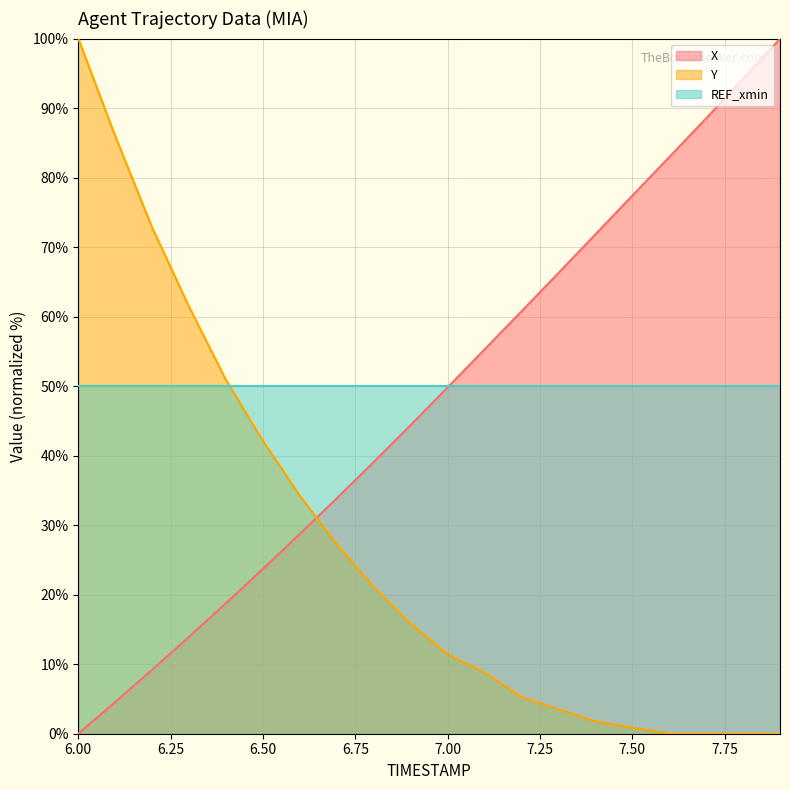

Which series has the widest spread of values?

X